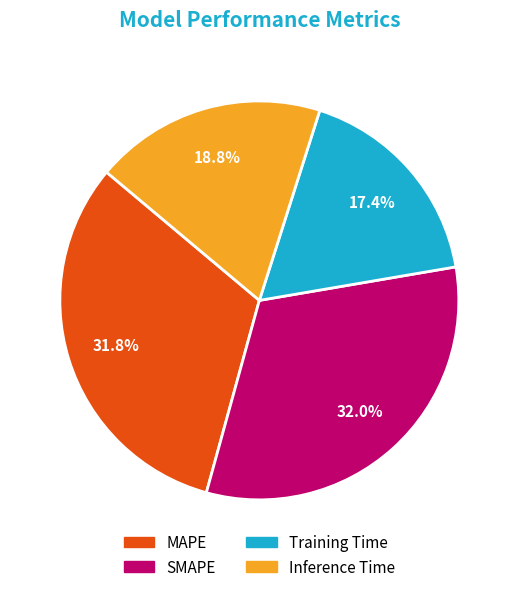

Count the number of slices in the pie.

4